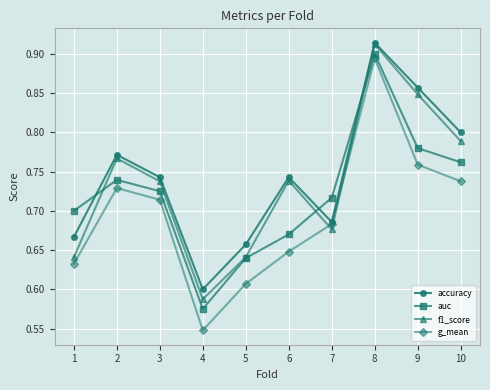

What is the difference between the second highest and minimum values in the f1_score series?

0.3